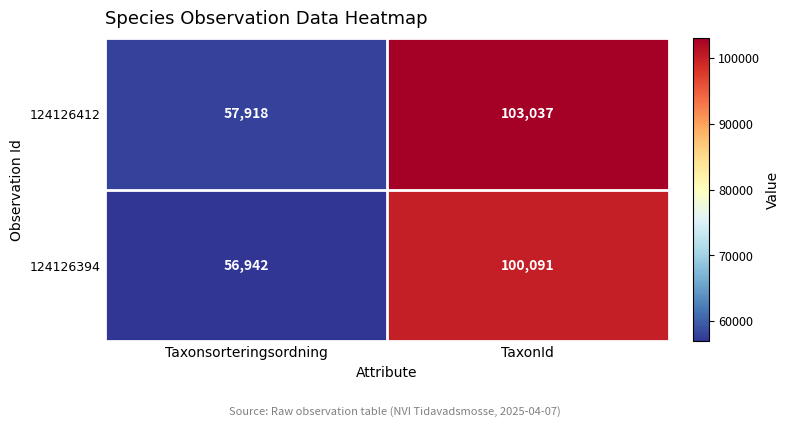

Rank the series at TaxonId from highest to lowest value.

124126412, 124126394